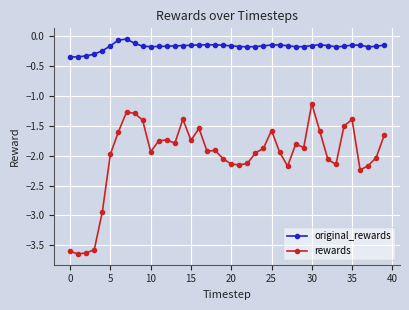

Which series has the largest range (max minus min)?

rewards